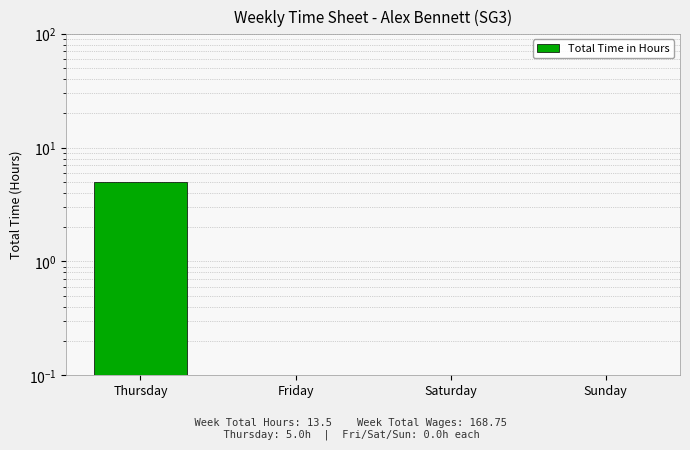

At which label is the value closest to 2?

Friday